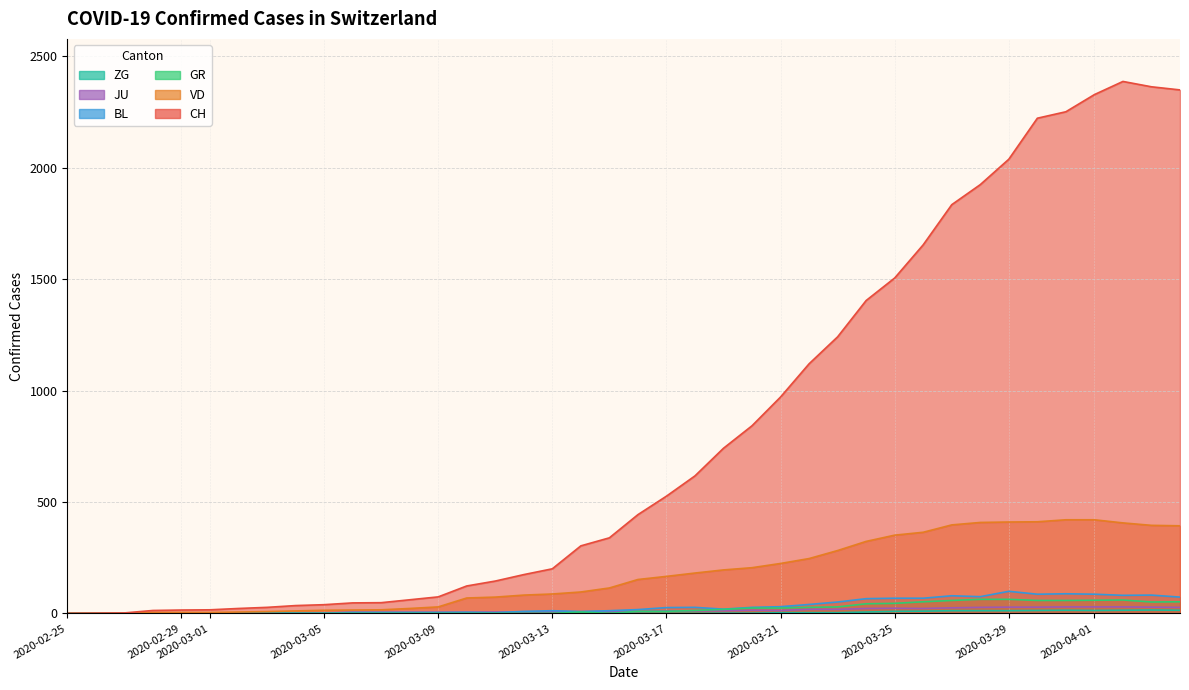

Reading left to right, transcribe all the data shown in this chart.

CH: 0	1	2	13	15	16	22	27	35	39	47	48	61	74	123	145	174	200	303	339	443	526	617	741	842	971	1120	1241	1404	1505	1654	1834	1924	2038	2222	2251	2328	2387	2363	2349
VD: 0	0	0	4	4	4	6	8	11	14	15	16	22	29	69	73	82	87	96	114	152	166	181	195	205	224	246	282	323	351	364	397	408	410	411	420	420	406	395	393
GR: 0	0	0	0	0	0	0	0	0	0	0	0	0	0	0	0	0	0	6	0	9	9	13	18	24	24	27	29	43	45	52	58	63	63	58	58	59	60	51	52
BL: 0	0	0	0	1	1	1	1	1	1	4	4	4	4	5	3	9	12	8	12	17	26	27	19	27	30	40	51	66	68	68	79	75	99	86	88	86	81	82	73
JU: 0	0	1	1	1	1	1	1	1	2	5	5	5	5	5	6	6	8	8	9	9	11	11	12	14	13	18	18	22	23	22	25	27	28	28	29	29	29	28	27
ZG: 0	0	0	0	0	0	0	0	0	0	0	0	0	0	0	0	0	0	0	0	0	0	0	1	1	3	3	3	6	9	10	12	12	12	13	14	13	14	15	14